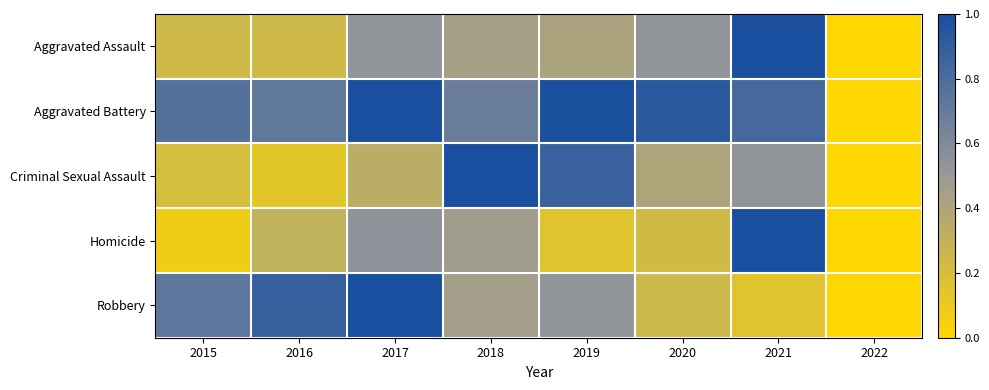

Reading left to right, list all the values displayed in this chart.

Aggravated Assault: 2015=0.2	2016=0.2	2017=0.5	2018=0.4	2019=0.4	2020=0.5	2021=1.0	2022=0.0
Aggravated Battery: 2015=0.8	2016=0.7	2017=1.0	2018=0.7	2019=1.0	2020=0.9	2021=0.8	2022=0.0
Criminal Sexual Assault: 2015=0.2	2016=0.1	2017=0.3	2018=1.0	2019=0.9	2020=0.4	2021=0.5	2022=0.0
Homicide: 2015=0.1	2016=0.3	2017=0.5	2018=0.5	2019=0.2	2020=0.2	2021=1.0	2022=0.0
Robbery: 2015=0.7	2016=0.9	2017=1.0	2018=0.5	2019=0.5	2020=0.2	2021=0.2	2022=0.0